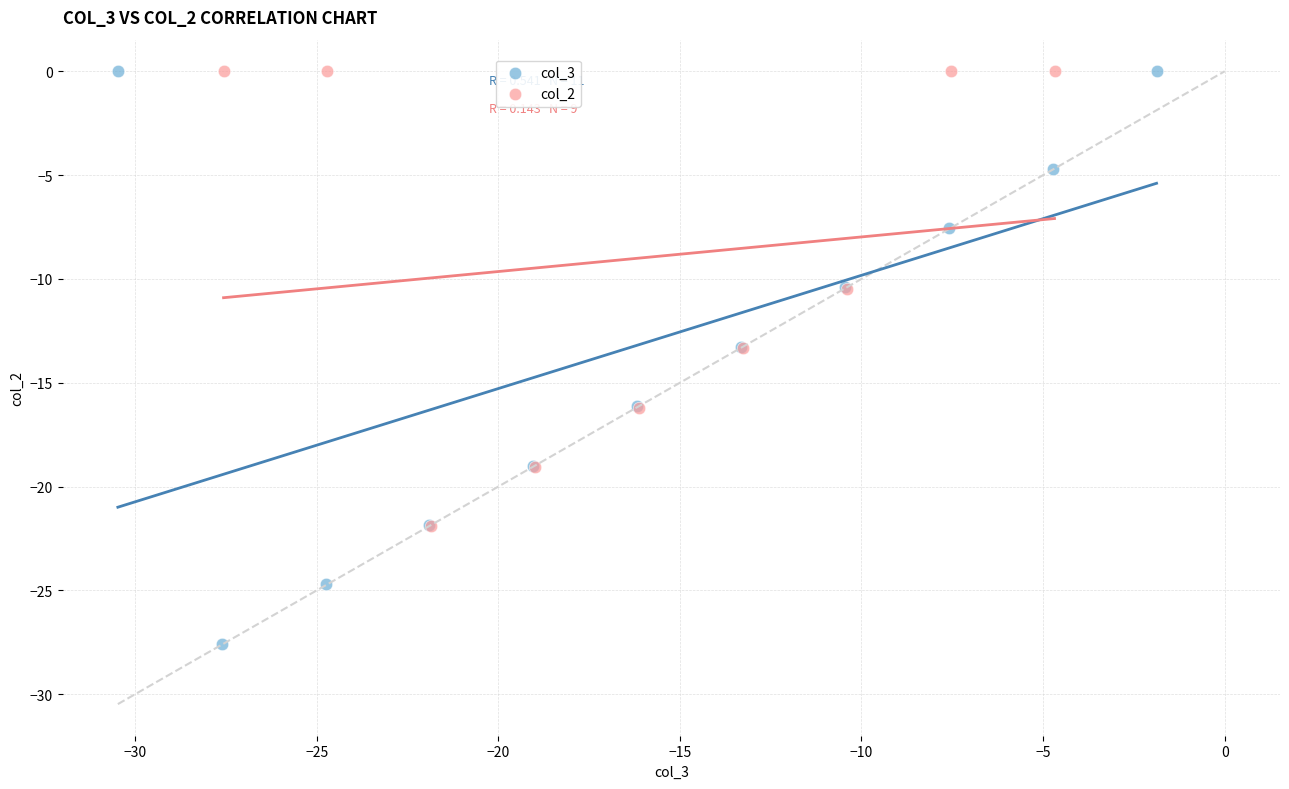

Which series contains the lowest Y value?

col_3